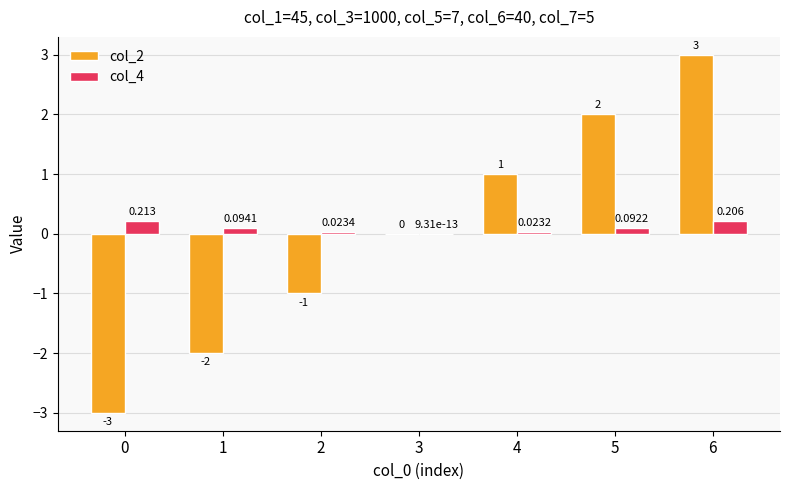

Are the bars horizontal?

No